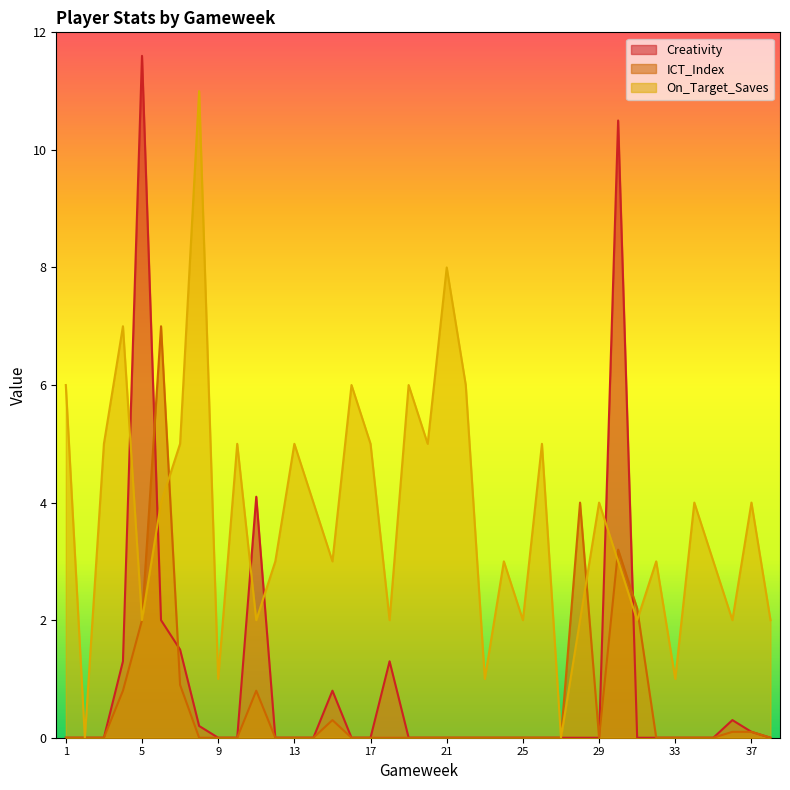

Rank the categories by Creativity value from lowest to highest.

1, 2, 3, 9, 10, 12, 13, 14, 16, 17, 19, 20, 21, 22, 23, 24, 25, 26, 27, 28, 29, 31, 32, 33, 34, 35, 38, 37, 8, 36, 15, 4, 18, 7, 6, 11, 30, 5